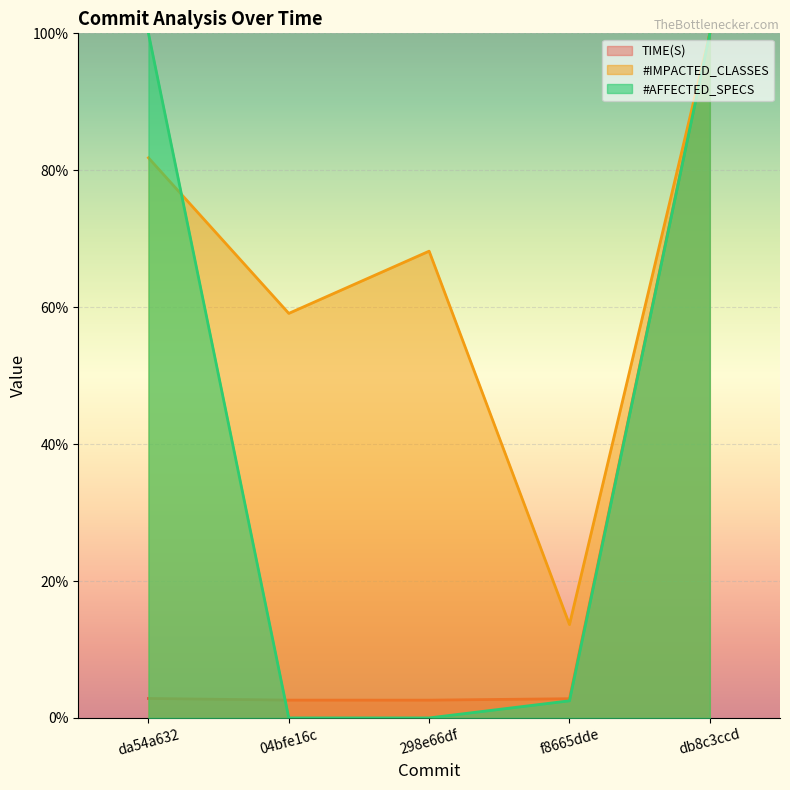

True or false: #AFFECTED_SPECS has more than 1 points higher than both neighbors.

False